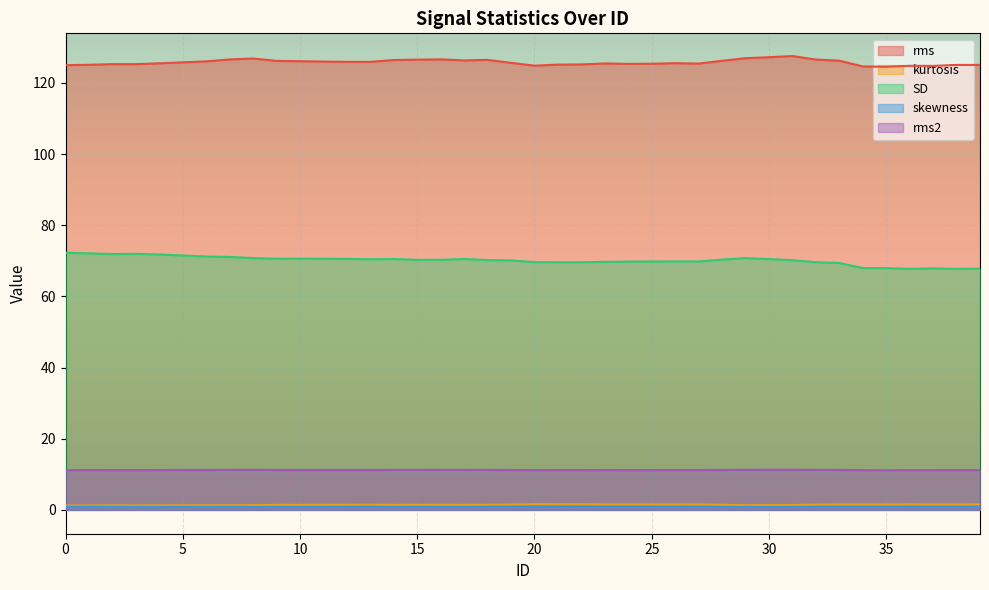

Is it true that rms2 equals 18.3 at 21?

False